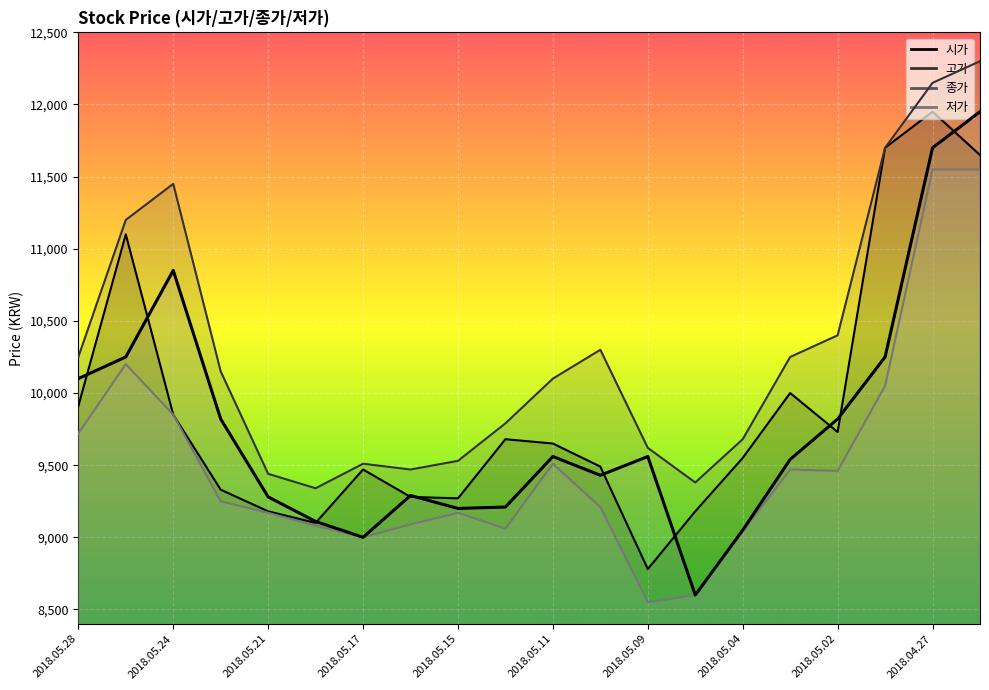

In 종가 (line), how many points are lower than both neighbors (excluding endpoints)?

4